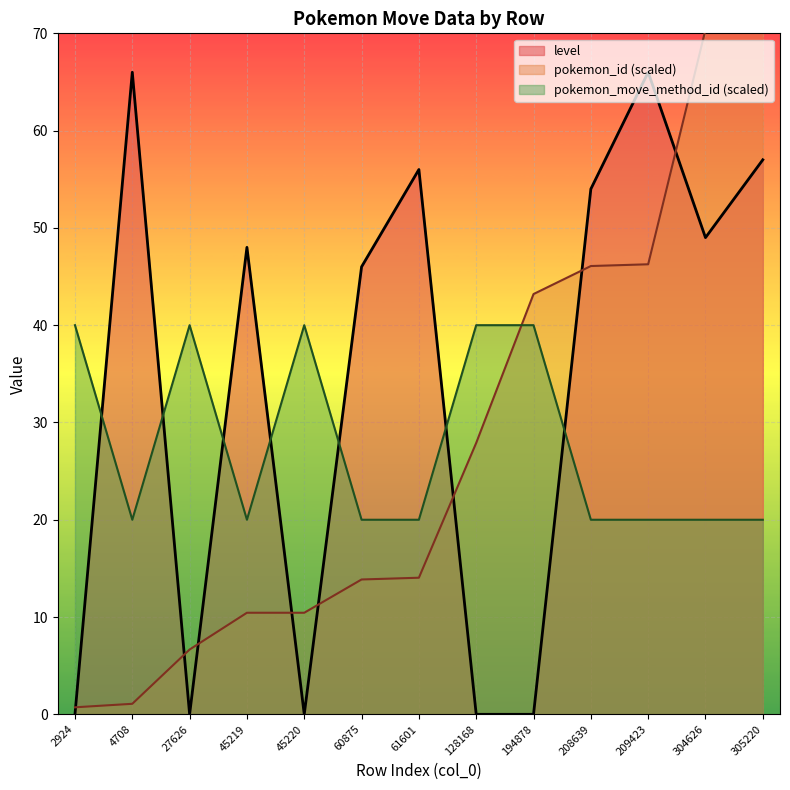

Is it true that the value at 305220 is 57?

True